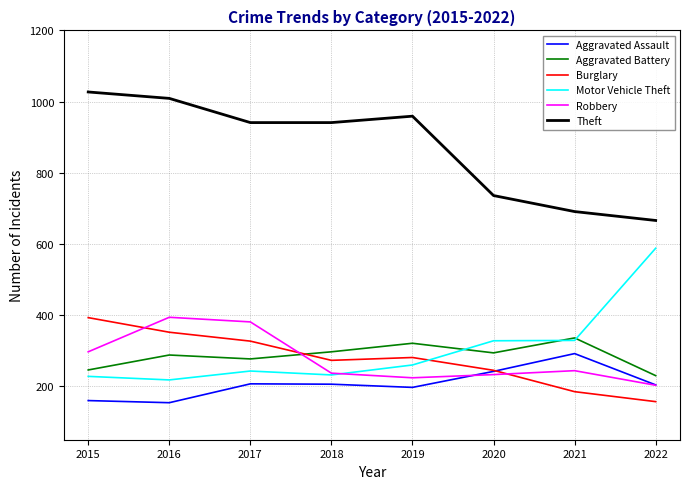

True or false: Robbery and Burglary cross at least once.

True